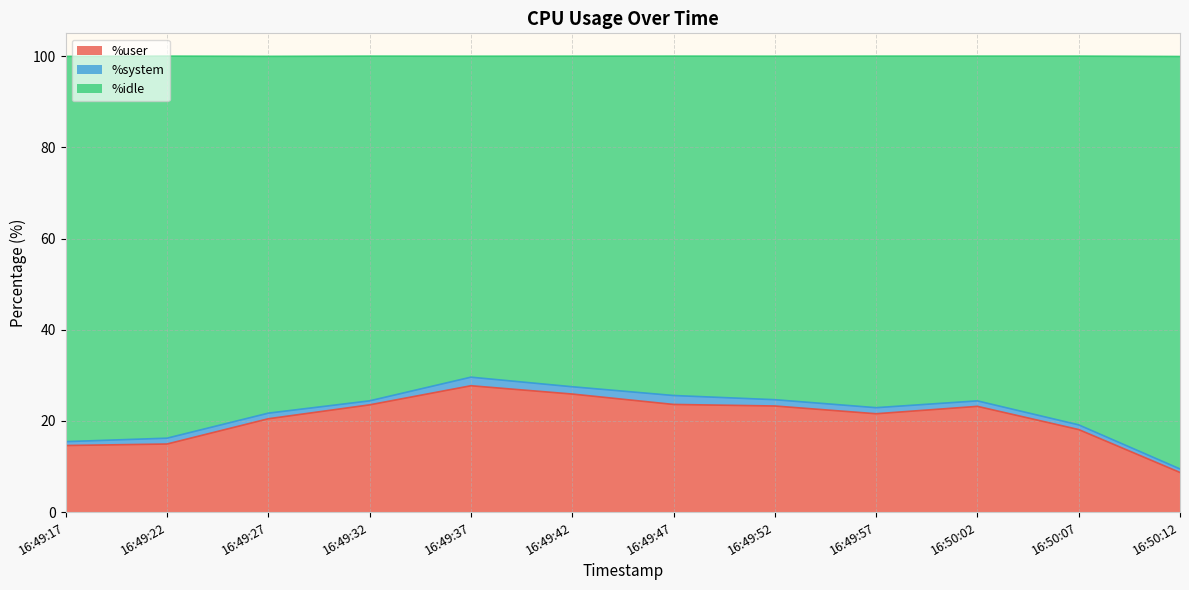

True or false: %idle has a value of 32.7 at 16:49:57.

False